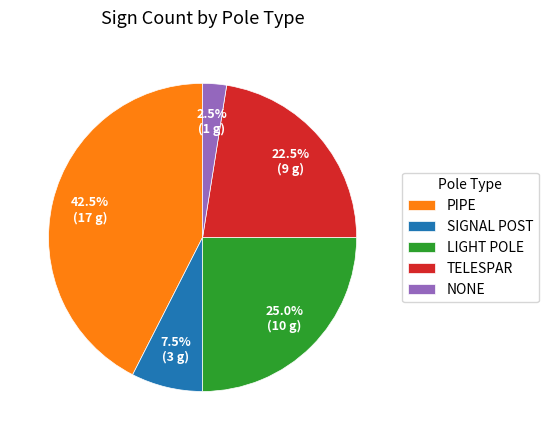

Combined, do SIGNAL POST and TELESPAR account for over 50%?

No